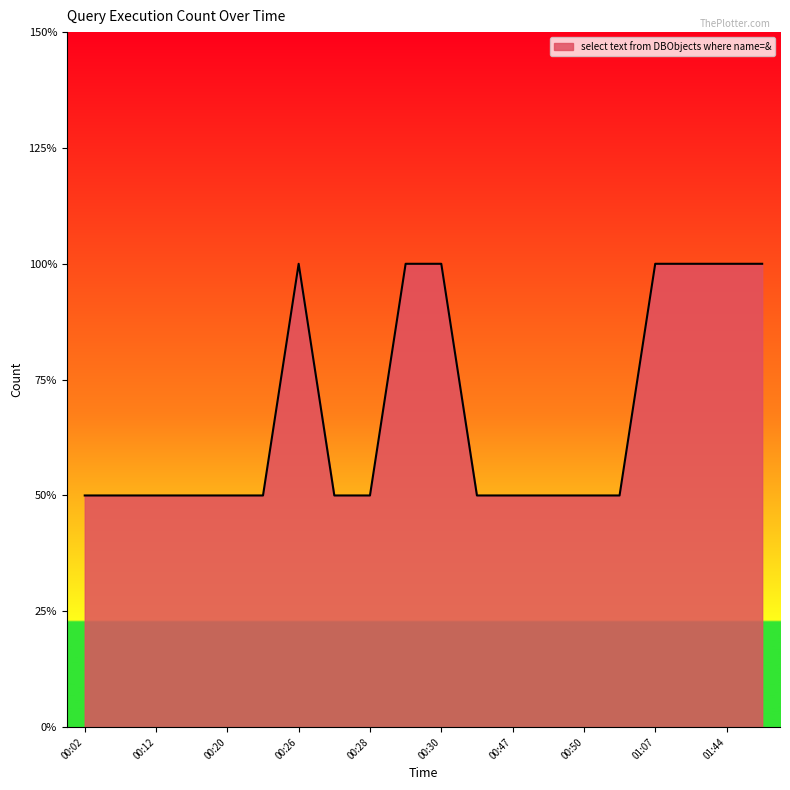

What is the label of the 10th point from the left?

00:29